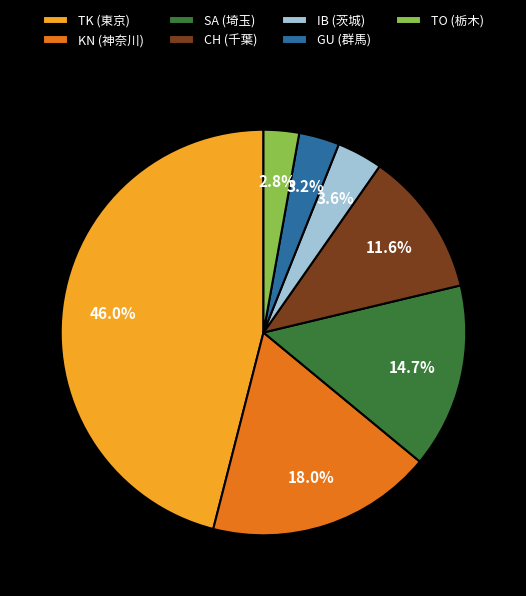

What is the largest slice in the pie chart?

TK (東京)